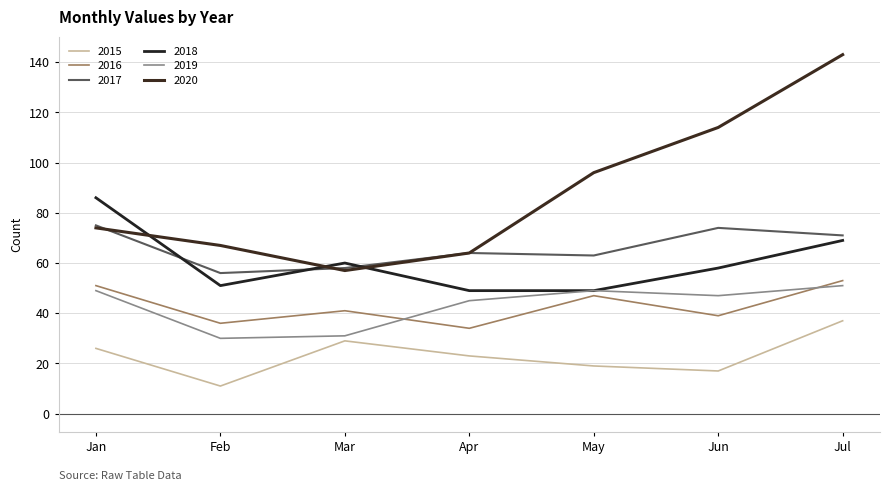

Which series has the largest range (max minus min)?

2020